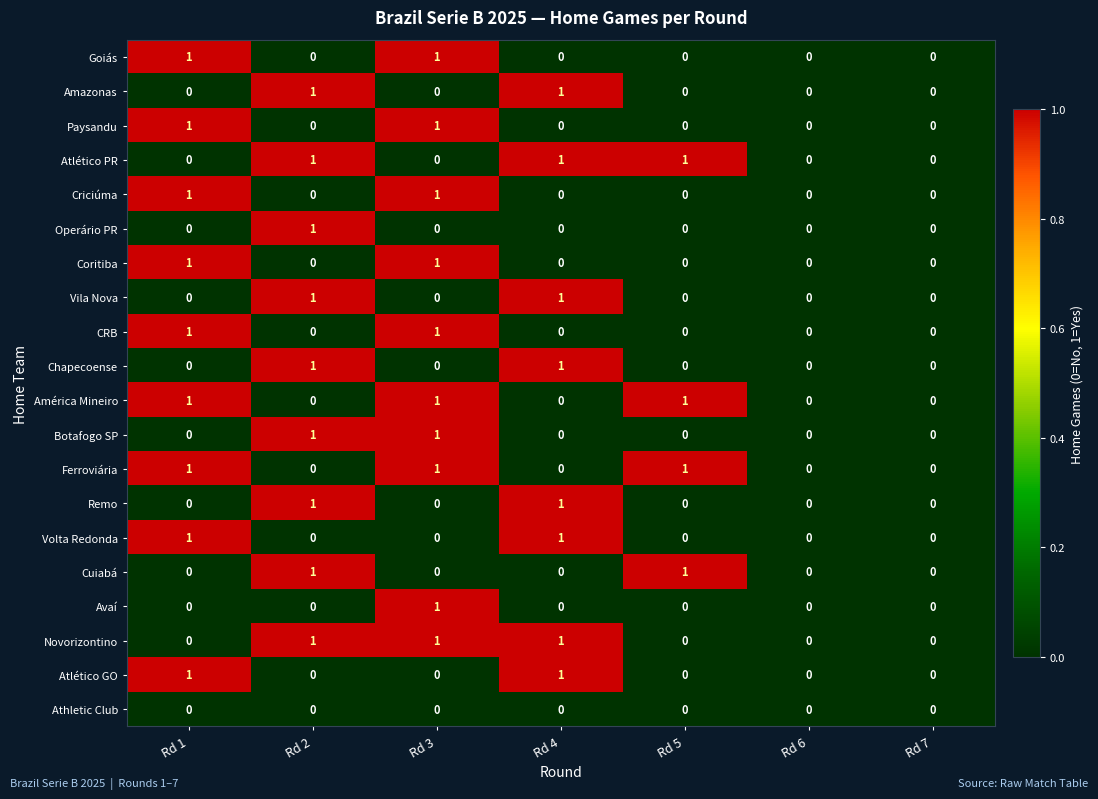

Count the Paysandu values in the range 0 to 1.

7